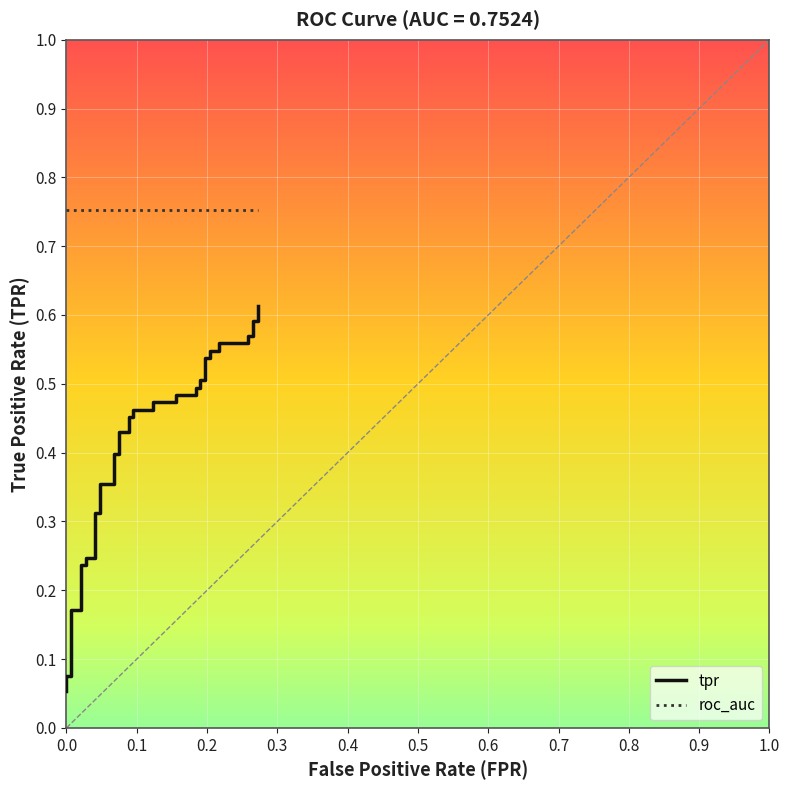

True or false: tpr and roc_auc intersect in this chart.

False